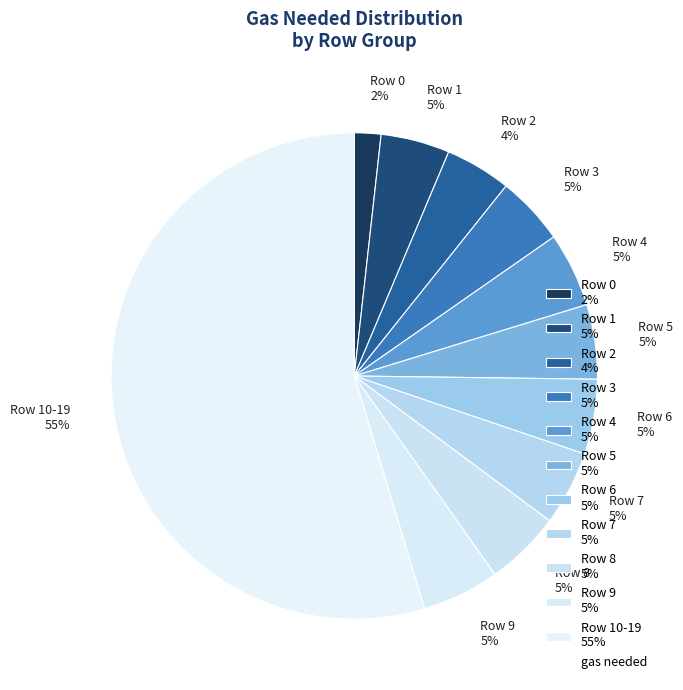

Which slice is the largest?

Row 10-19